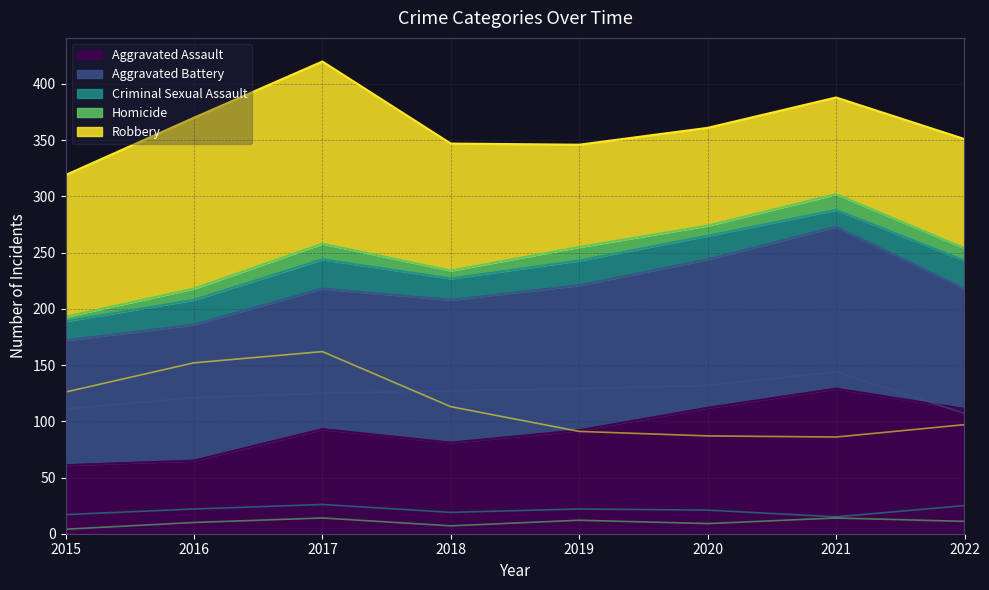

Rank the categories by Robbery value from highest to lowest.

2017, 2016, 2015, 2018, 2022, 2019, 2020, 2021